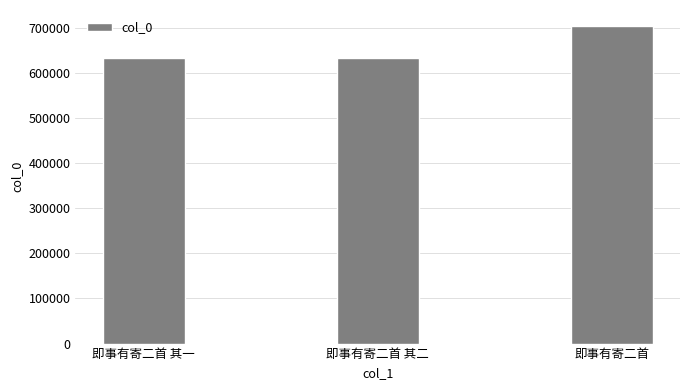

Is it true that the value at 即事有寄二首 其二 is 197401?

False